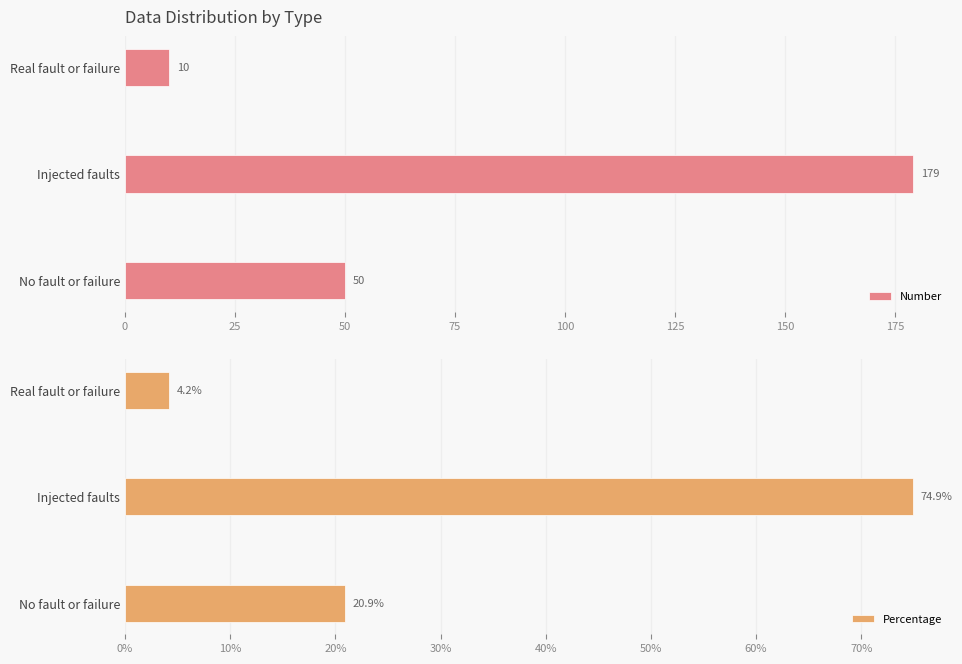

The value of Number at Real fault or failure is 3.4. True or false?

False